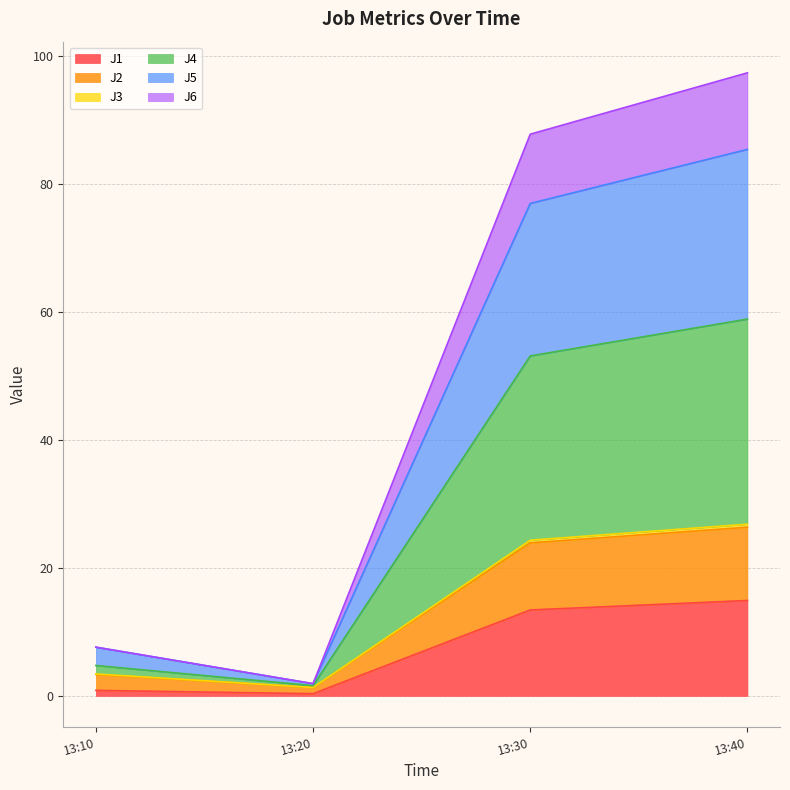

What is the maximum value for J1?

14.9